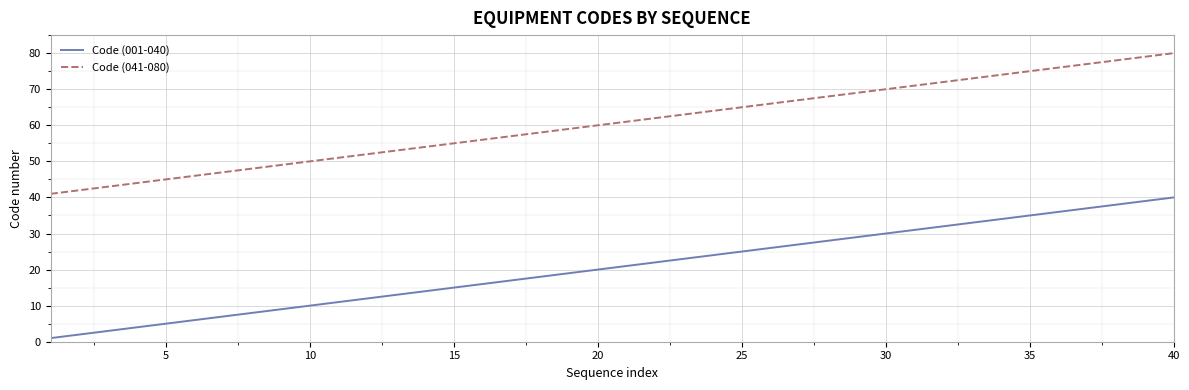

What is the sum of all Code (041-080) values?

2420